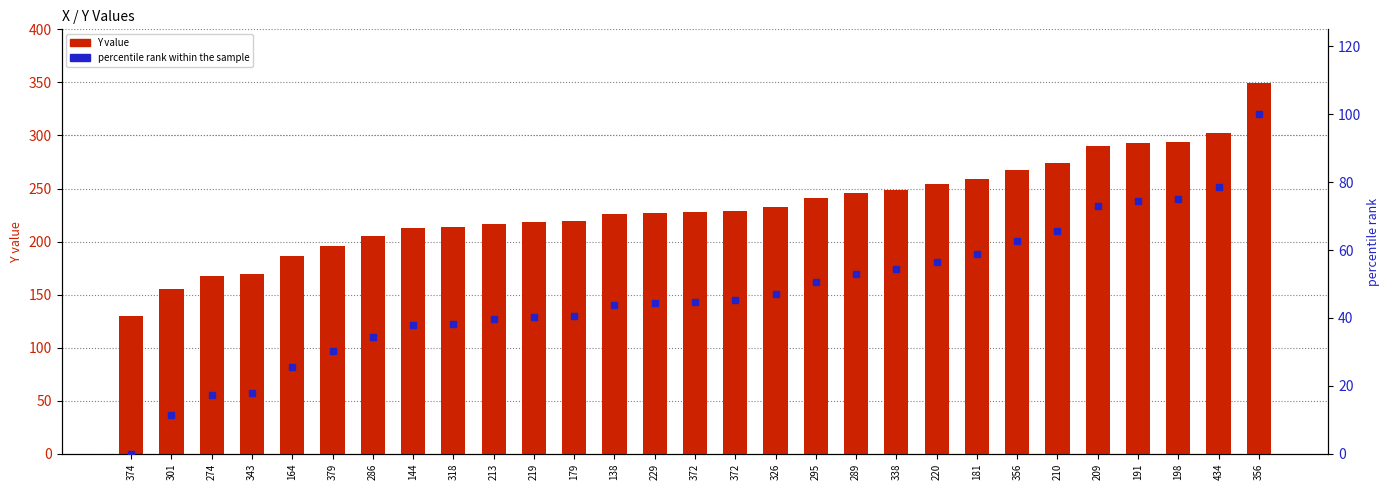

Between 220 and 219, which is larger?

220